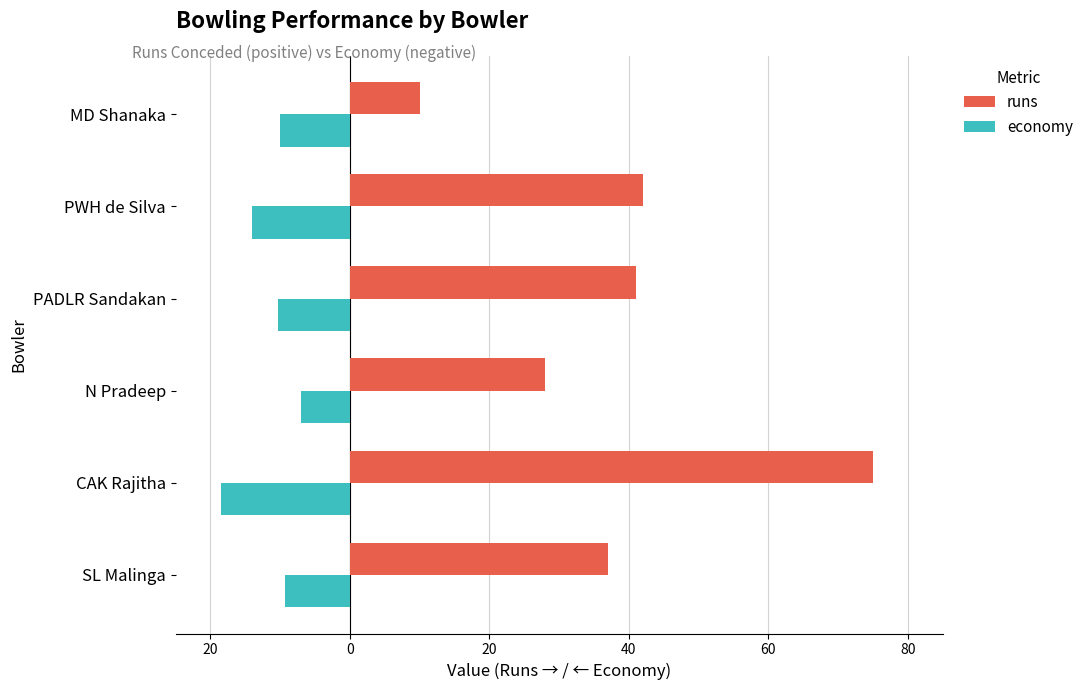

What is the smallest value displayed?

-18.5